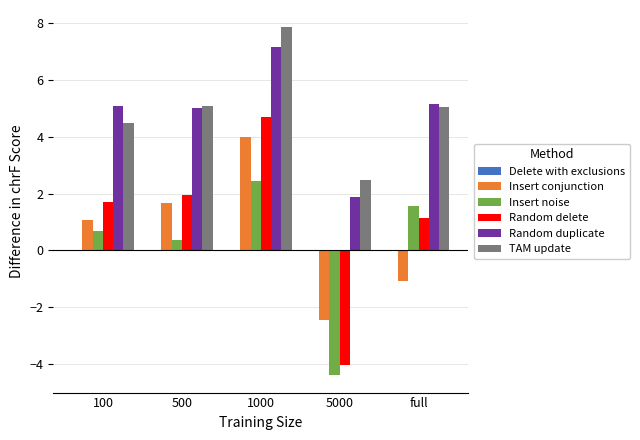

The Random delete series shows 4.7 at 1000. True or false?

True